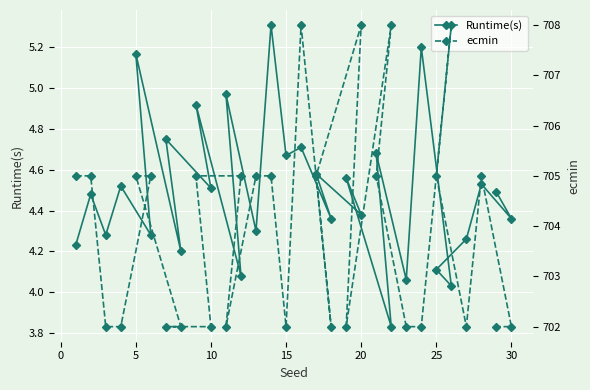

How many values in the ecmin series are below 705?

14